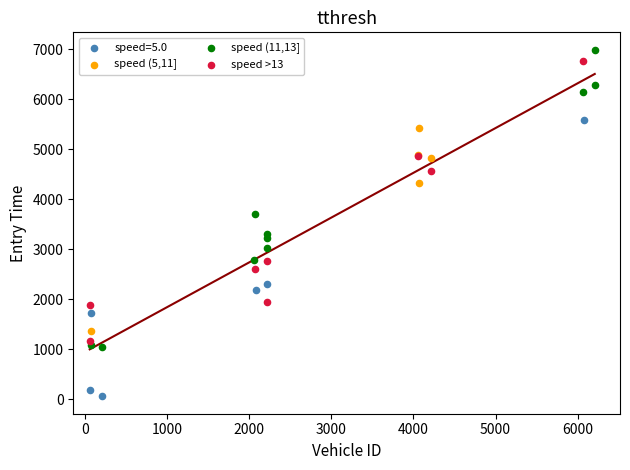

Which series contains the highest Y value?

speed (11,13]